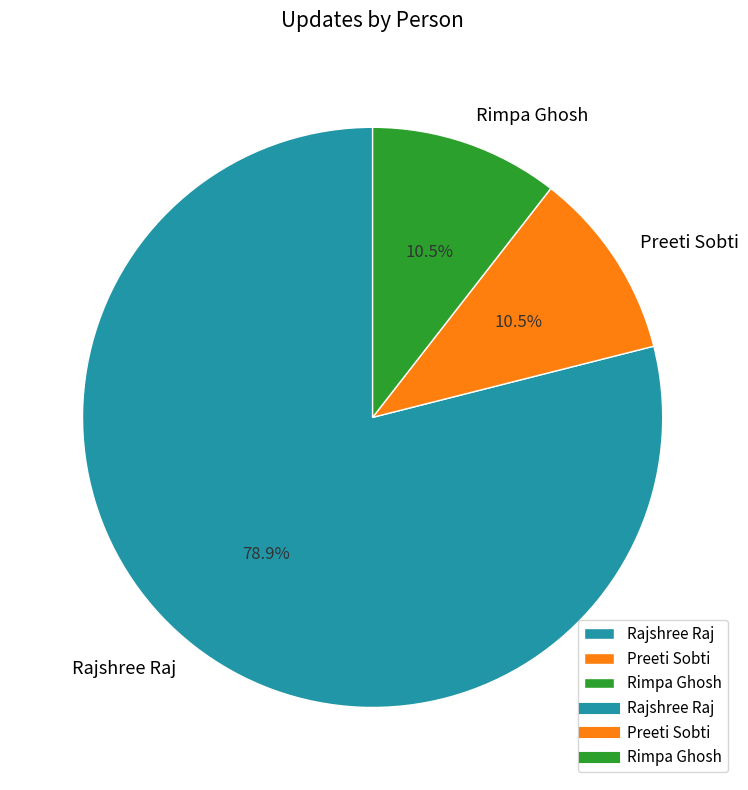

Is it true that Rajshree Raj is 79% of the pie?

True